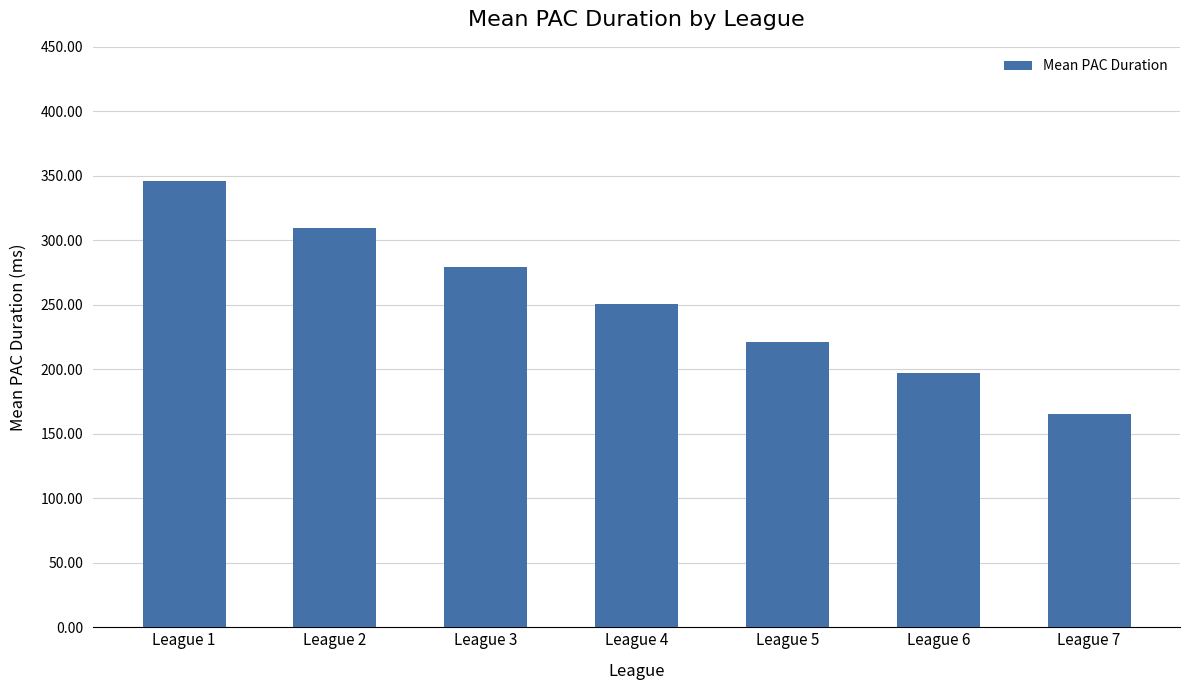

Are the bars grouped side by side (vs. stacked)?

No